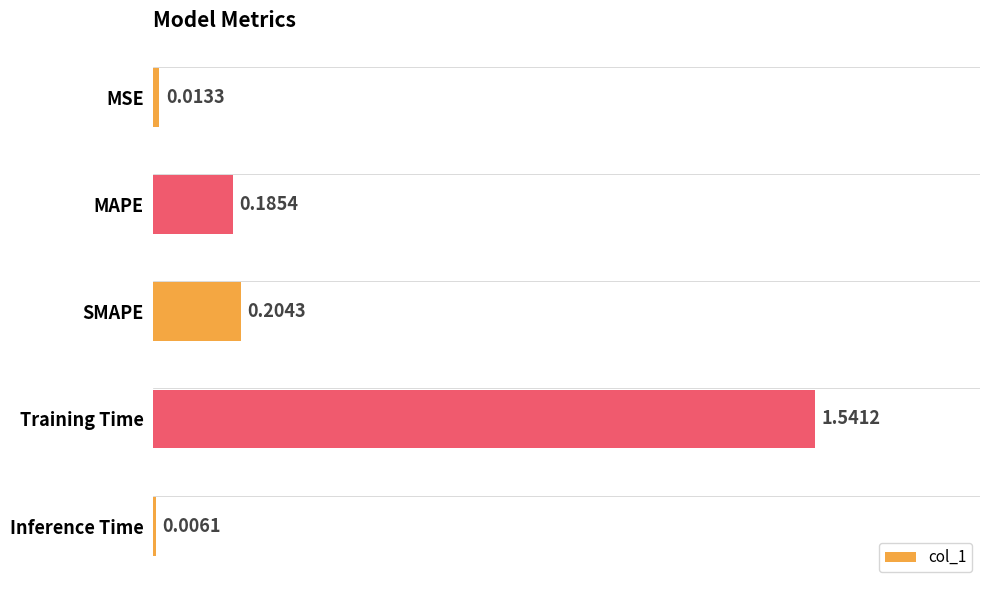

Which has a higher value, MAPE or Inference Time?

MAPE